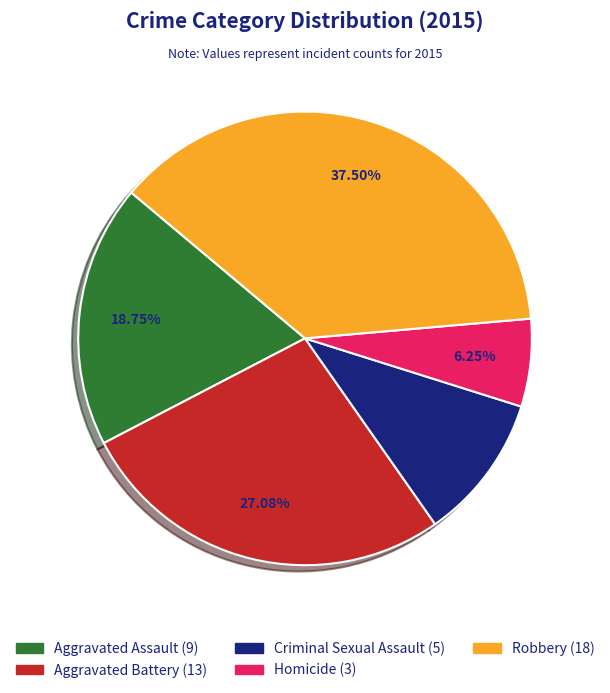

What is the smallest slice in the pie chart?

Homicide